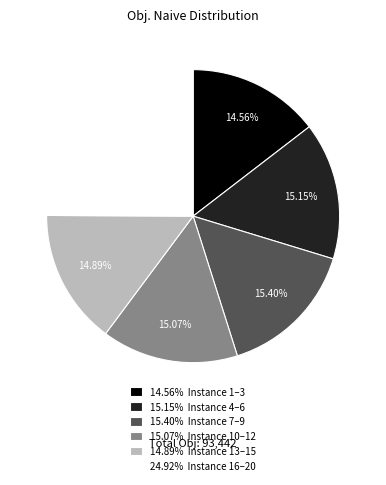

To the nearest percent, what is the difference between the largest and smallest slice percentages?

10%